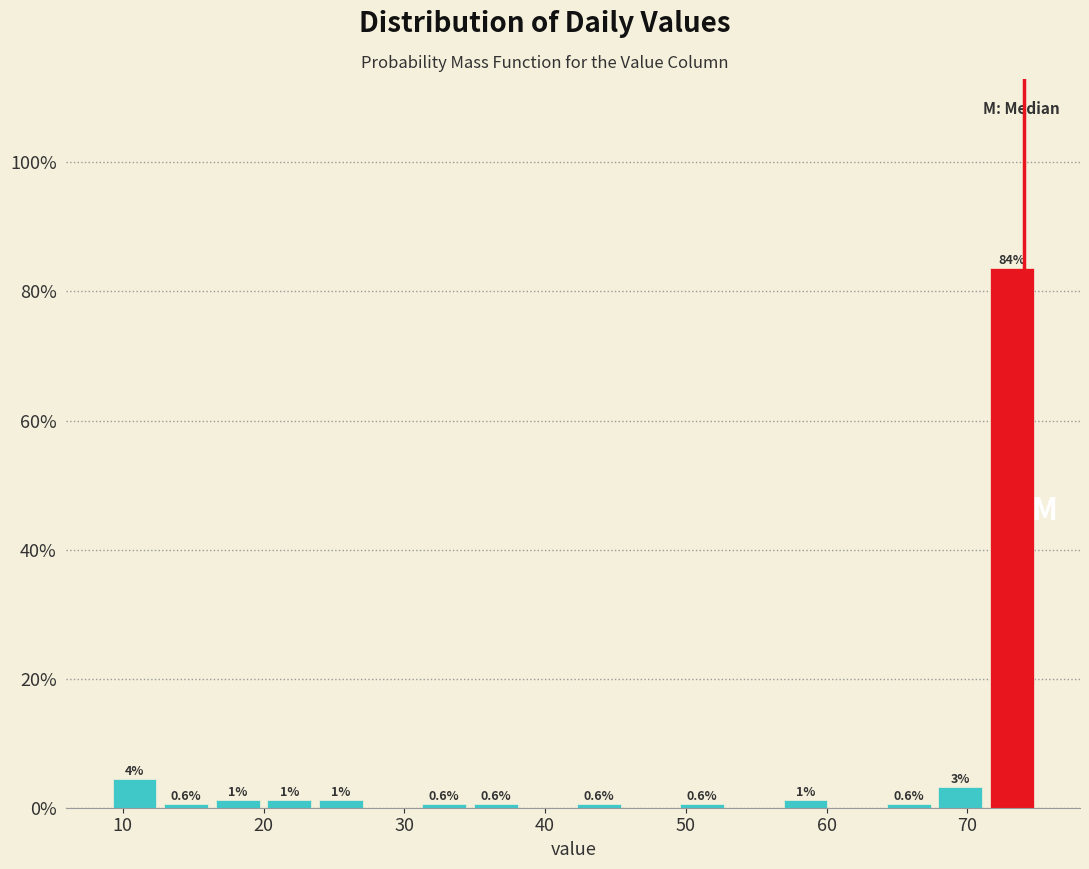

Around what value on the x-axis is the tallest bar? Give the approximate position of its centre, as read against the axis.

73